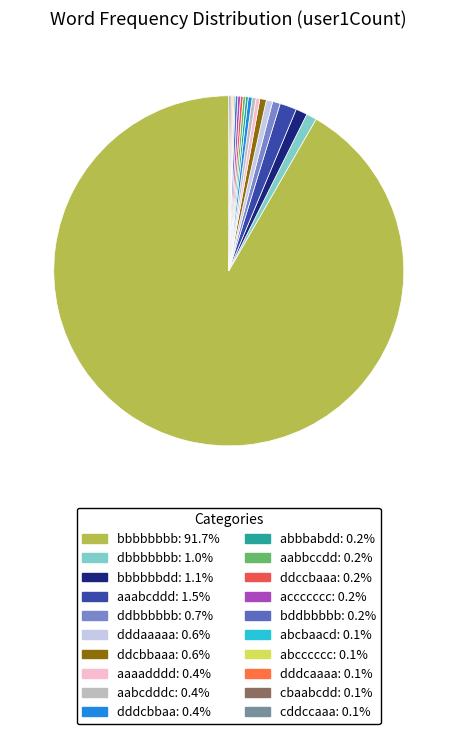

Count the number of slices in the pie.

20